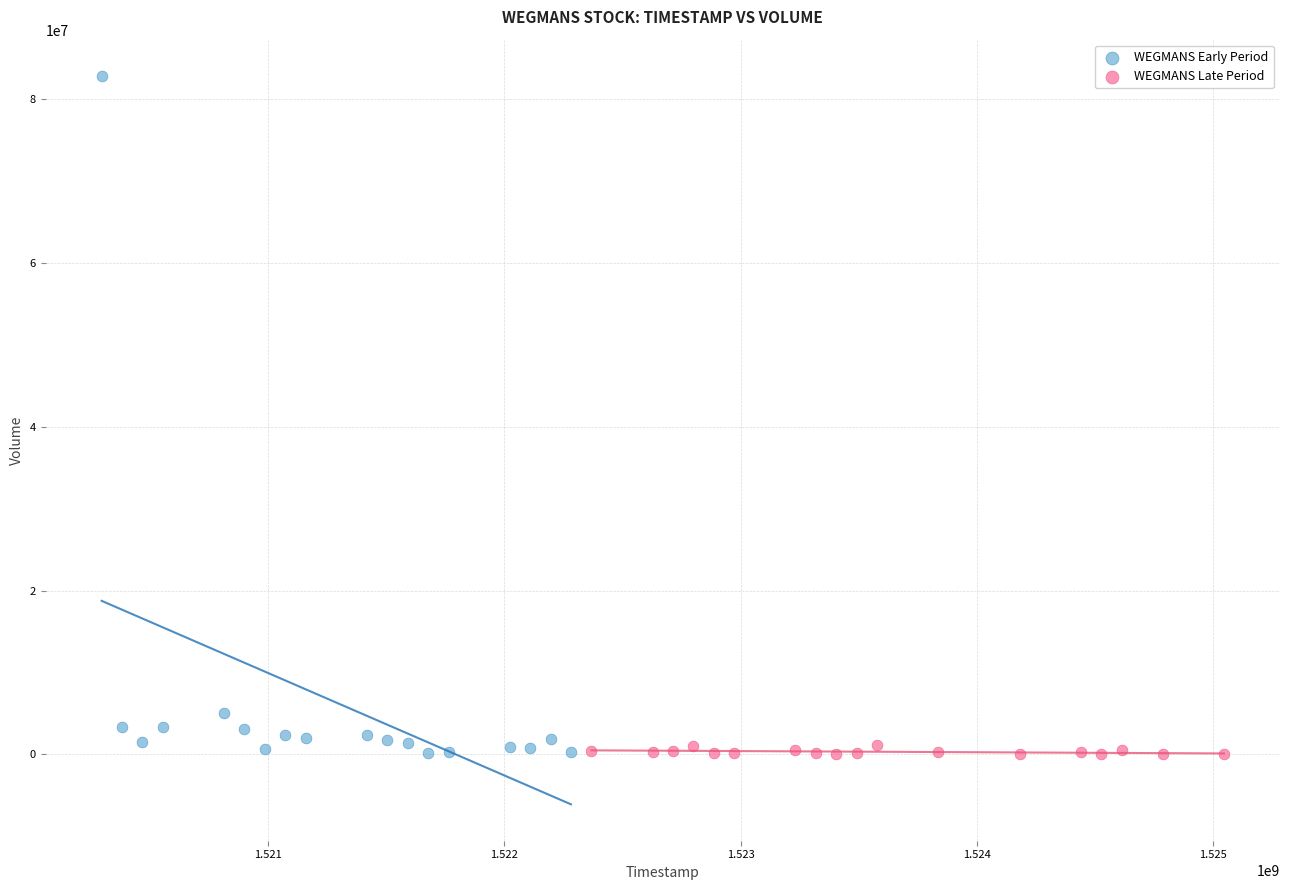

Which series has the largest Y range (max minus min)?

WEGMANS Early Period